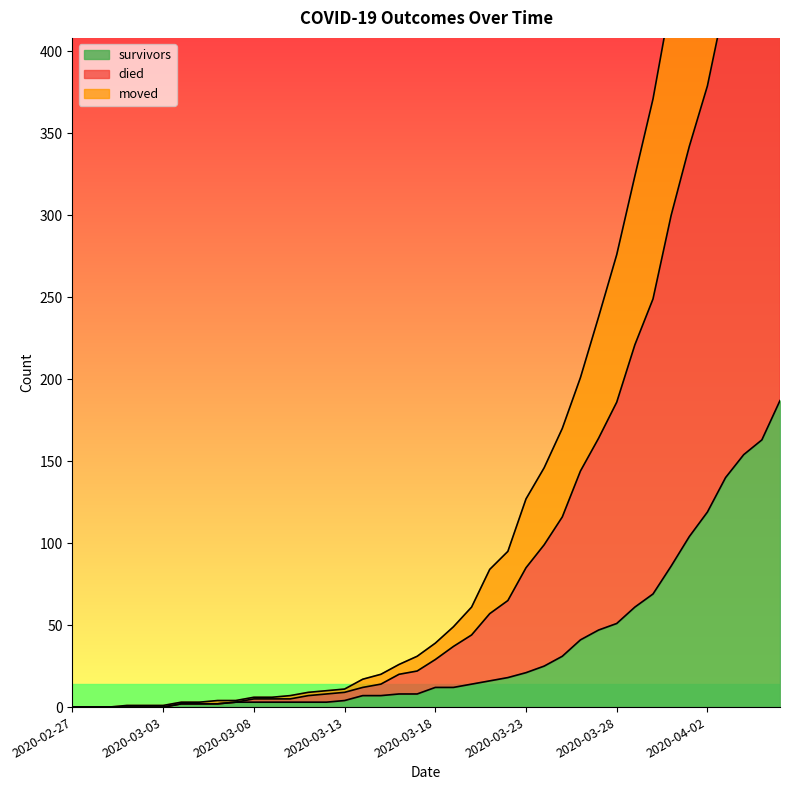

Is the value of moved at 2020-03-19 greater than the value of survivors at 2020-03-20?

Yes